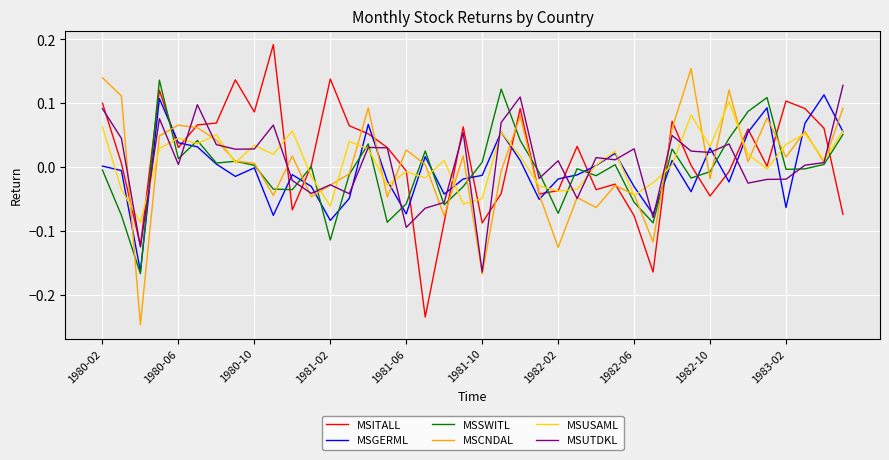

How many lines are shown in the chart?

6